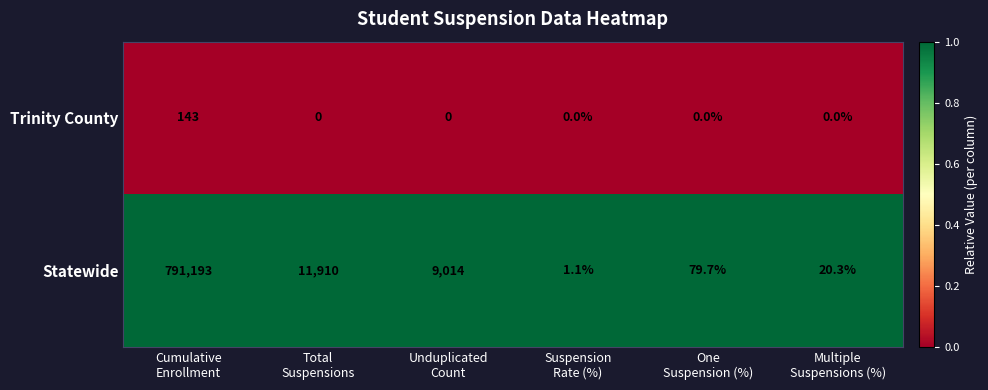

What is the difference between the highest and lowest values at Suspension
Rate (%)?

1.1